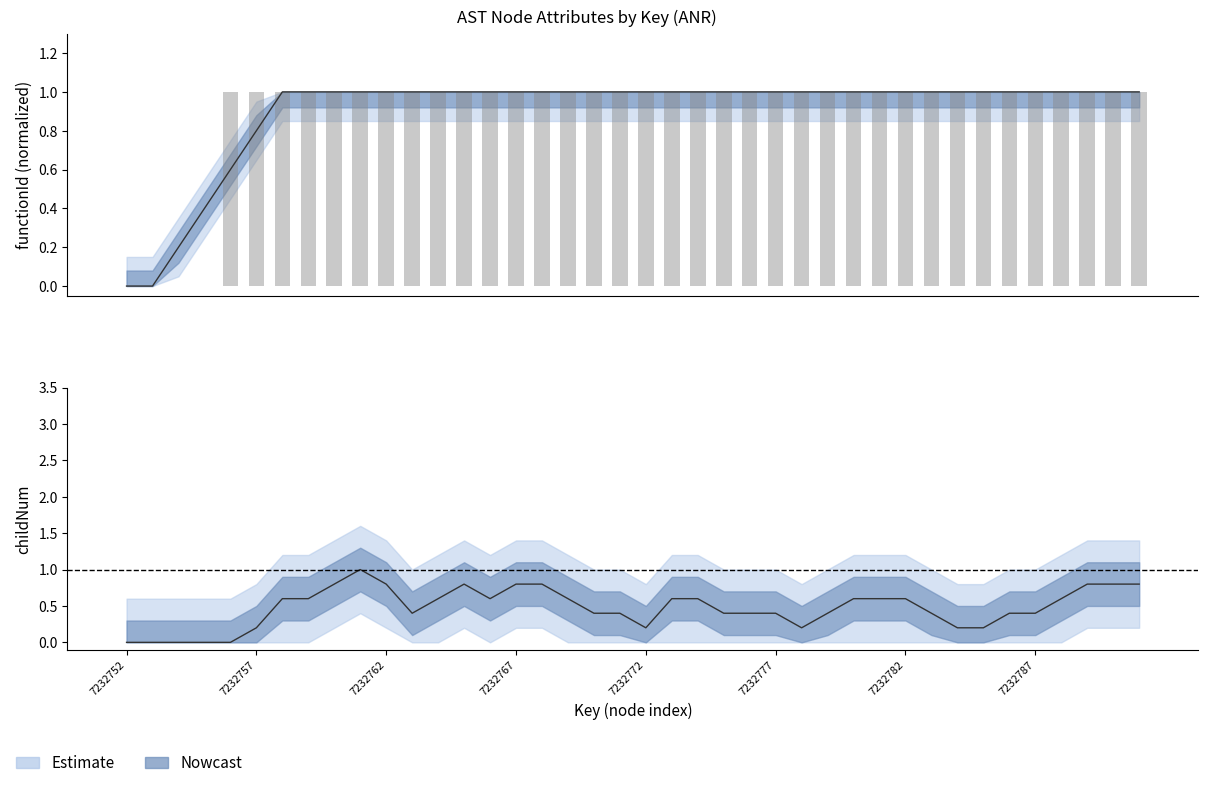

At which category does the chart reach its peak across all series?

7232756